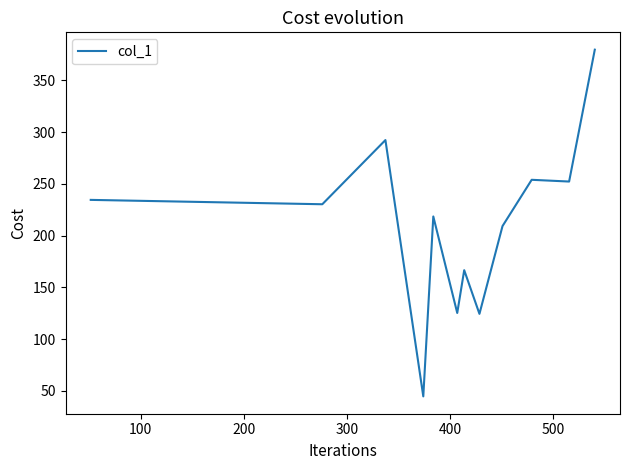

What is the greatest value displayed?

379.7